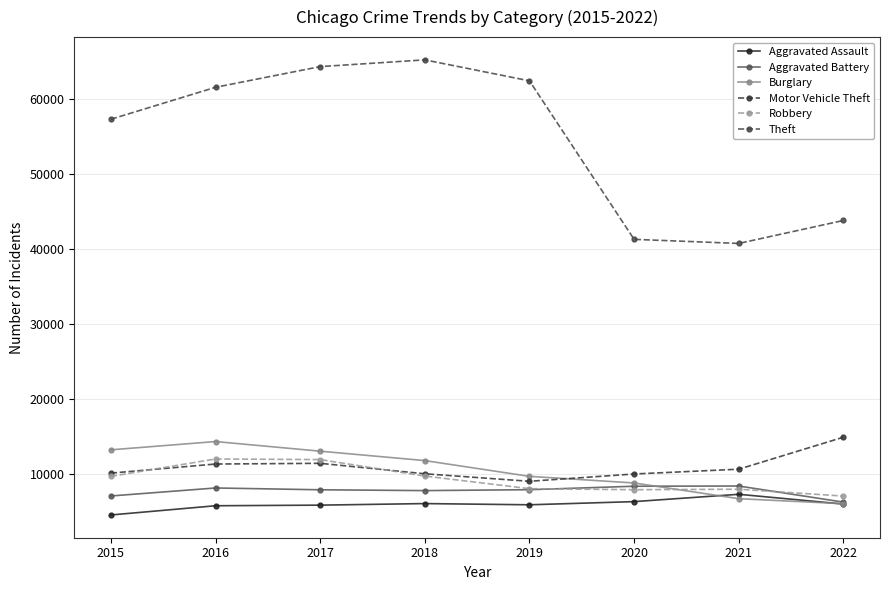

Is it true that Robbery equals 16968 at 2018?

False